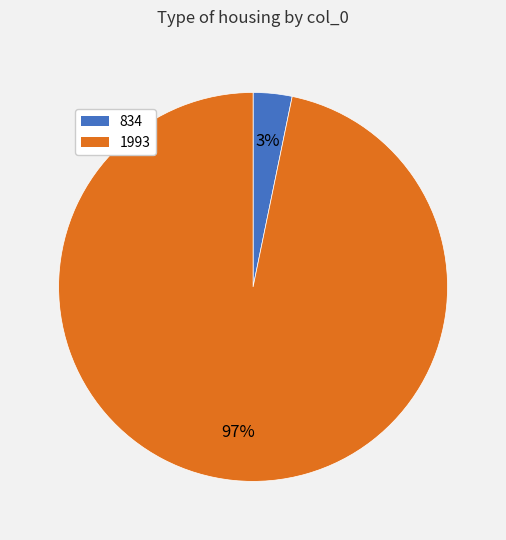

Combined, do 834 and 1993 account for over 50%?

Yes